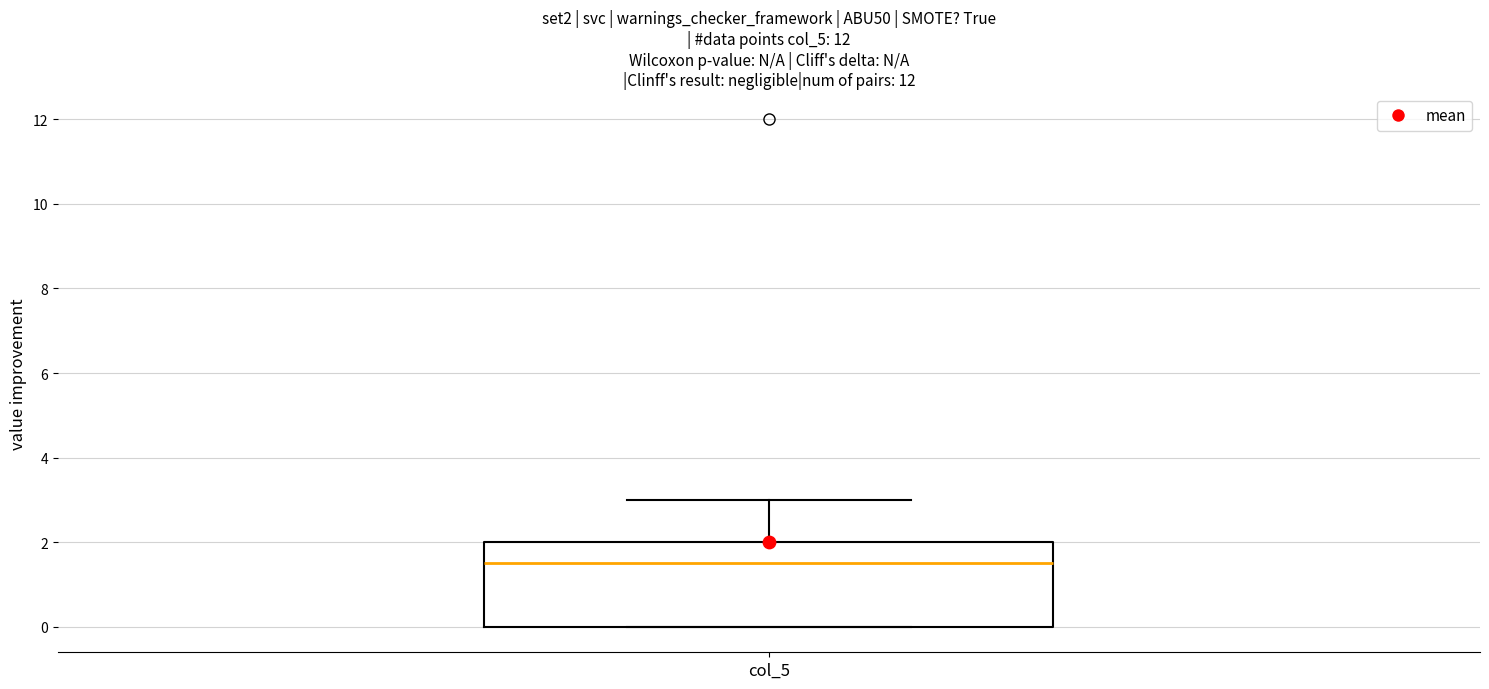

Where does the upper whisker of the box for col_5 end on the y-axis? The values are not printed on the chart, so give them approximately, as read against the axis.

3.0